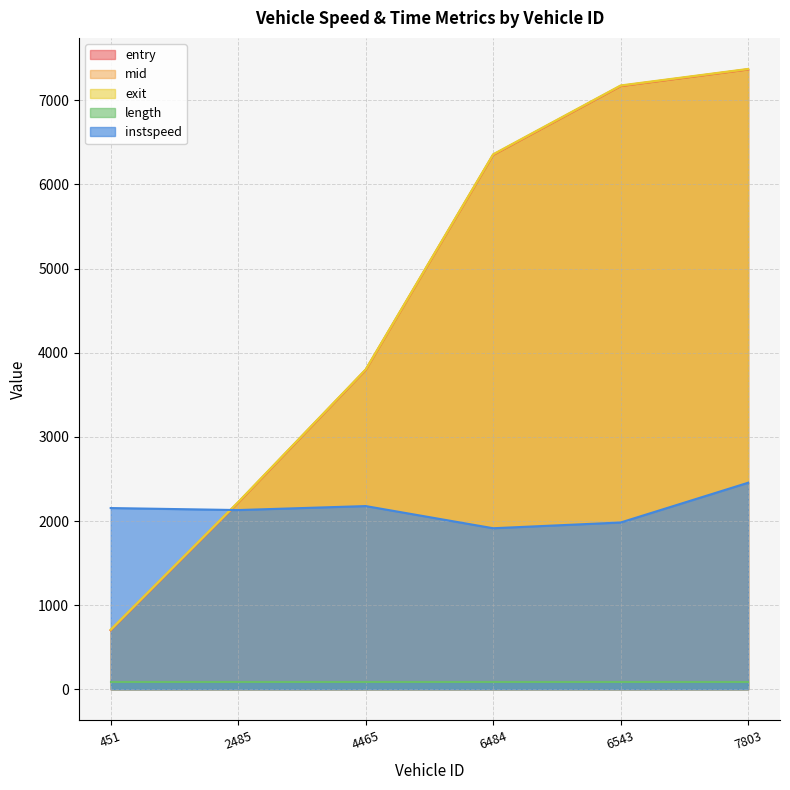

What position from the left is 4465.0?

3